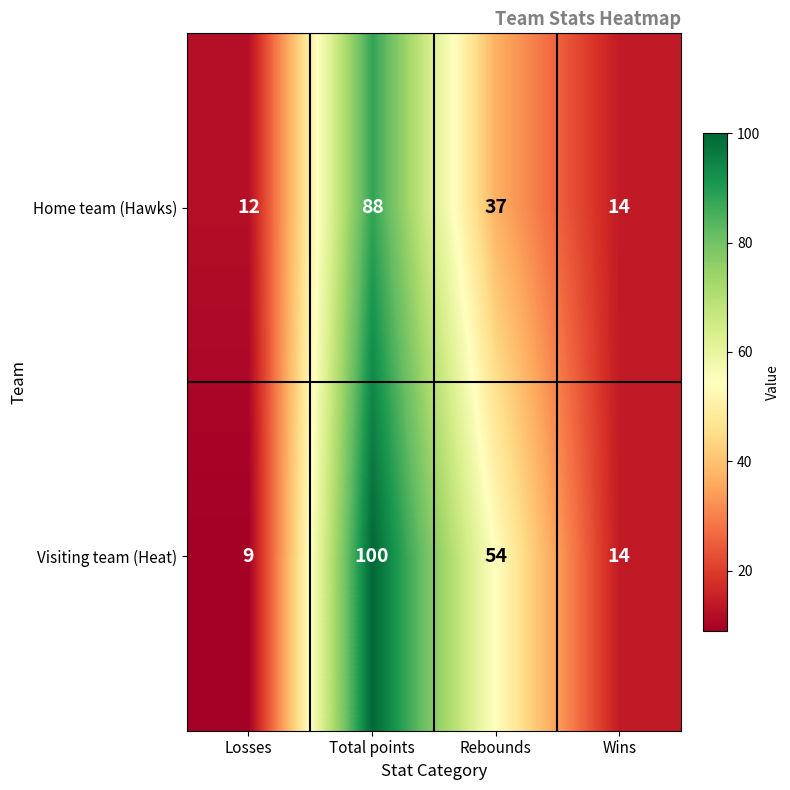

What is the total value across all series at Total points?

188